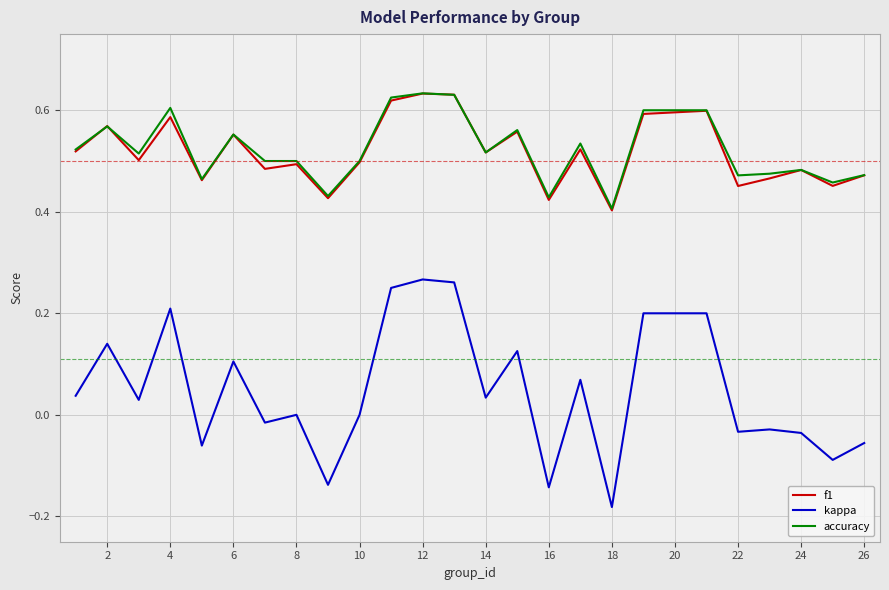

Is this an area chart (filled region under the line)?

No